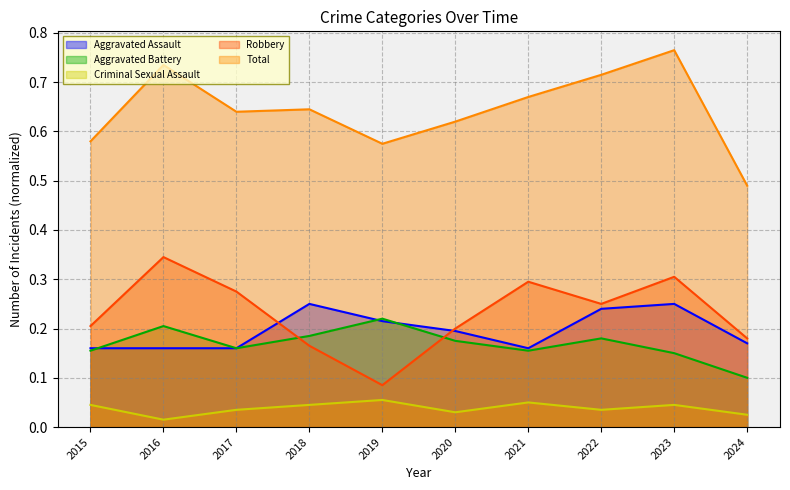

Reading right to left, extract all data points from this chart.

Aggravated Assault: 0.2	0.2	0.2	0.2	0.2	0.2	0.2	0.2	0.2	0.2
Aggravated Battery: 0.1	0.1	0.2	0.2	0.2	0.2	0.2	0.2	0.2	0.2
Criminal Sexual Assault: 0.0	0.0	0.0	0.1	0.0	0.1	0.0	0.0	0.0	0.0
Robbery: 0.2	0.3	0.2	0.3	0.2	0.1	0.2	0.3	0.3	0.2
Total: 0.5	0.8	0.7	0.7	0.6	0.6	0.6	0.6	0.7	0.6